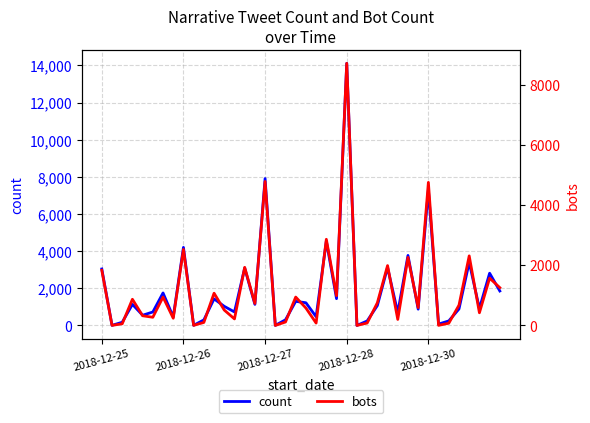

True or false: count and bots intersect in this chart.

False